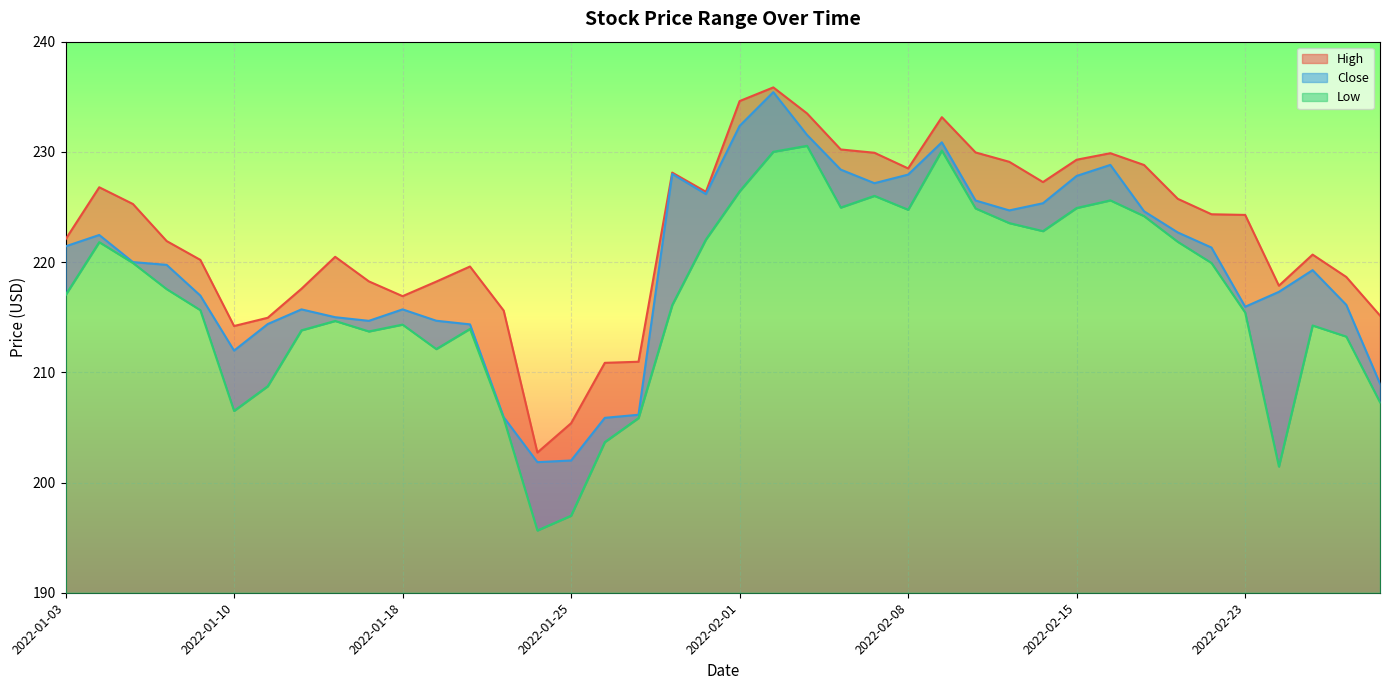

What is the difference between the maximum and minimum values in the High series?

33.1